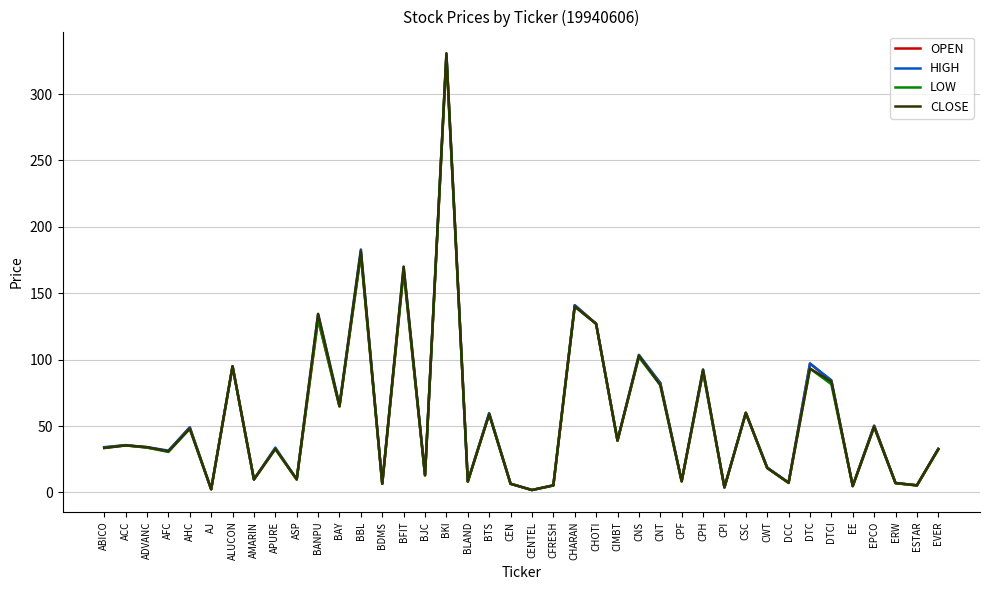

True or false: HIGH has a value of 58.7 at ACC.

False